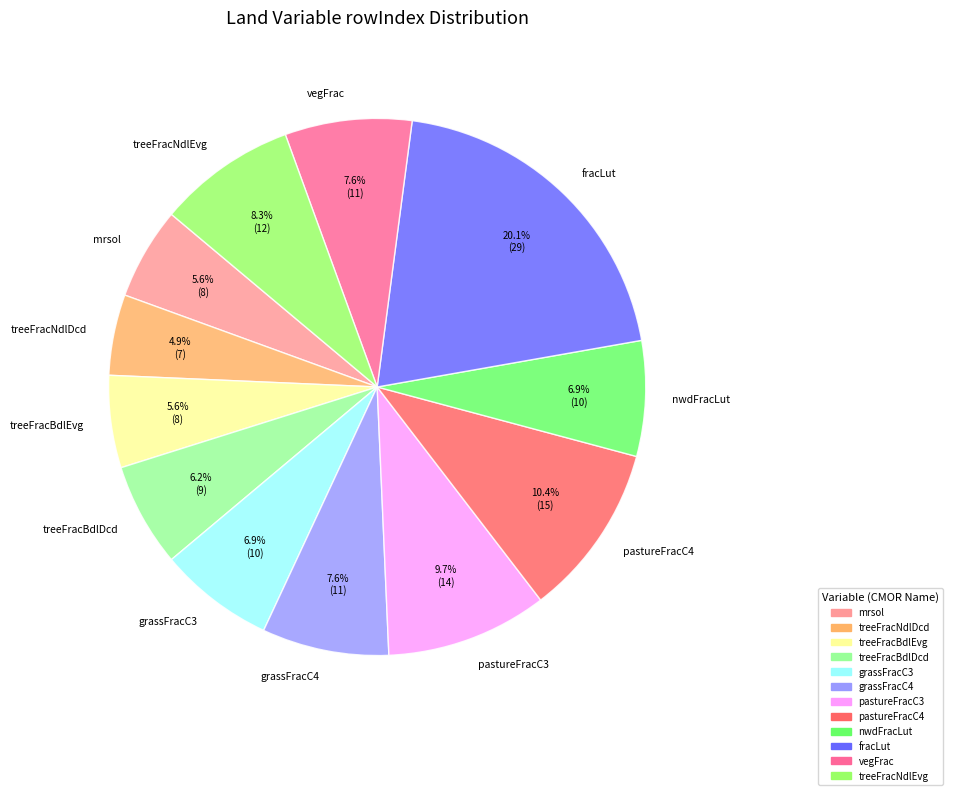

Which category has the smallest portion of the pie?

treeFracNdlDcd